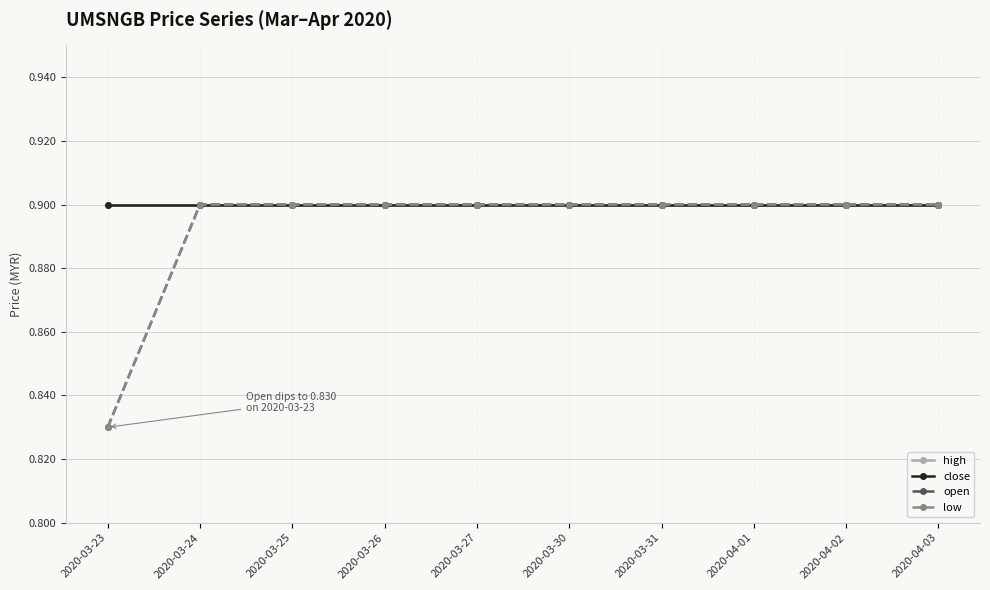

What is the label of the 8th point from the right?

2020-03-25